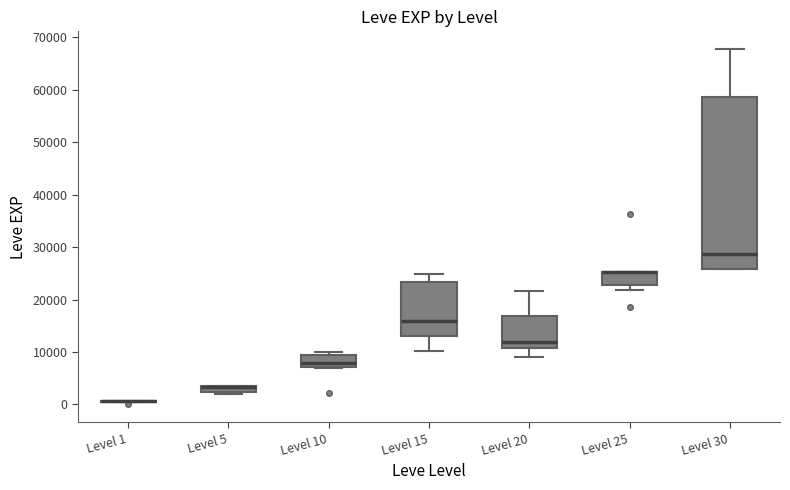

Comparing the boxes themselves (not the whiskers), which one is the tallest?

Level 30